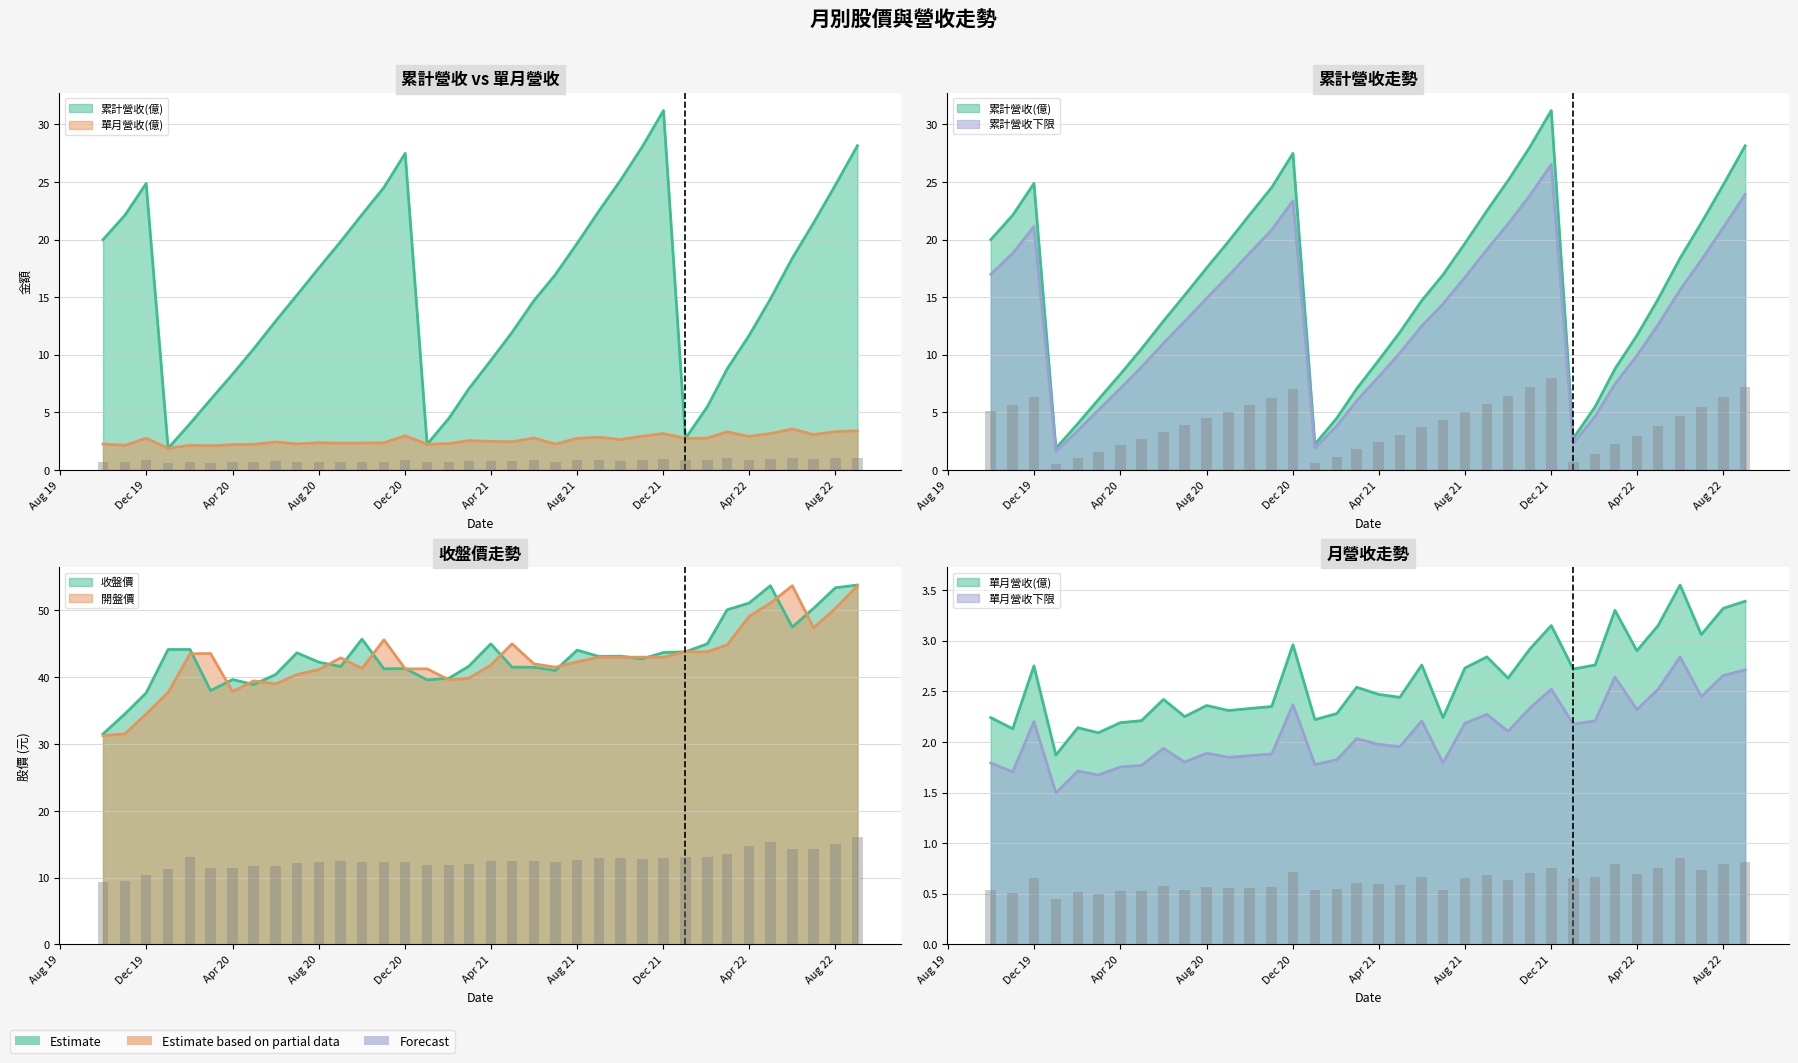

At 2021-03, list the series in order from smallest to largest.

單月營收(億), 累計營收(億), 開盤價, 收盤價